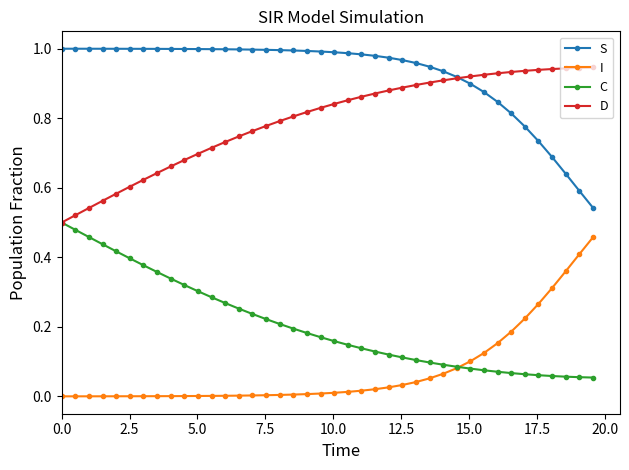

Which series has the largest total across all categories?

S